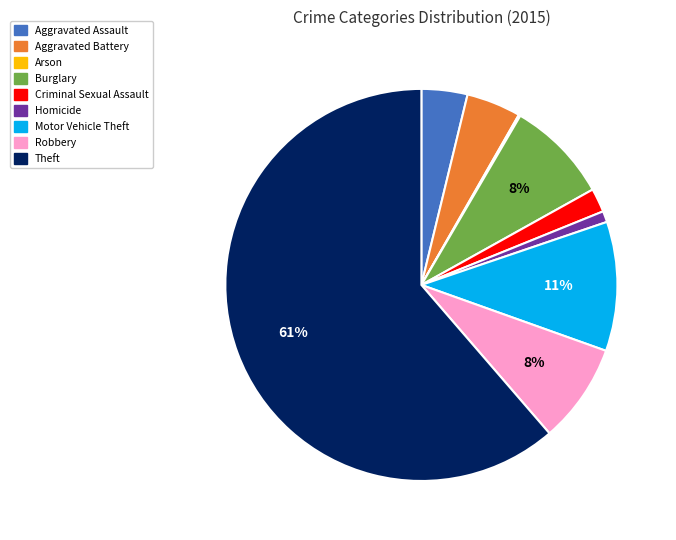

To the nearest percent, what is the average slice percentage?

11%